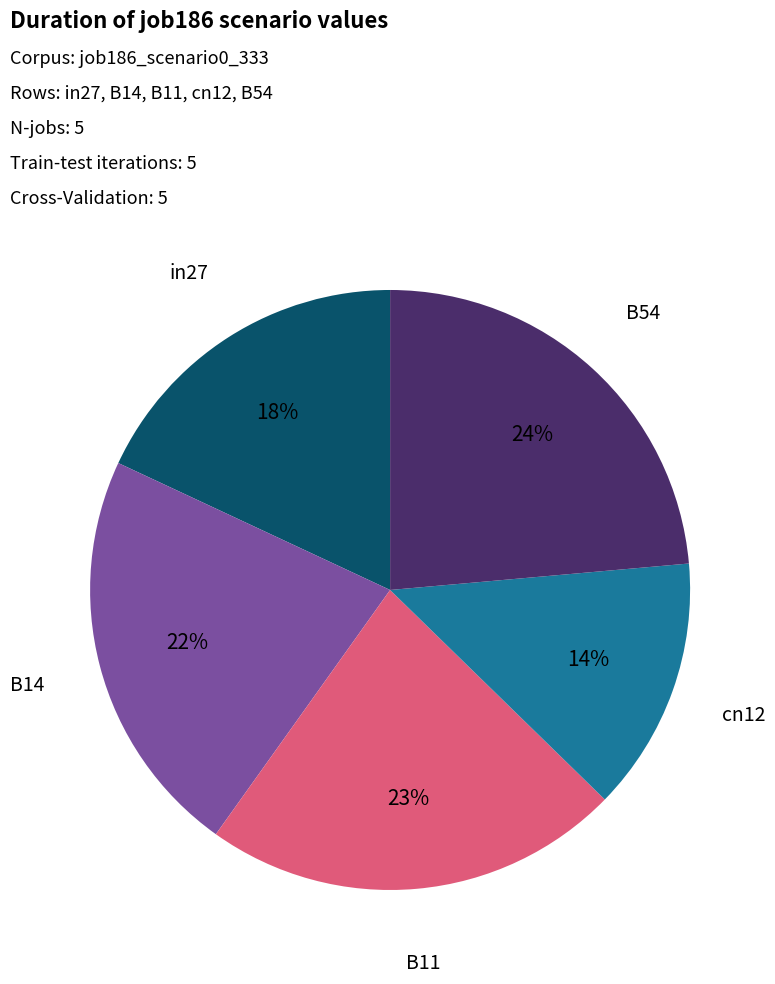

Is it true that cn12 is 14% of the pie?

True